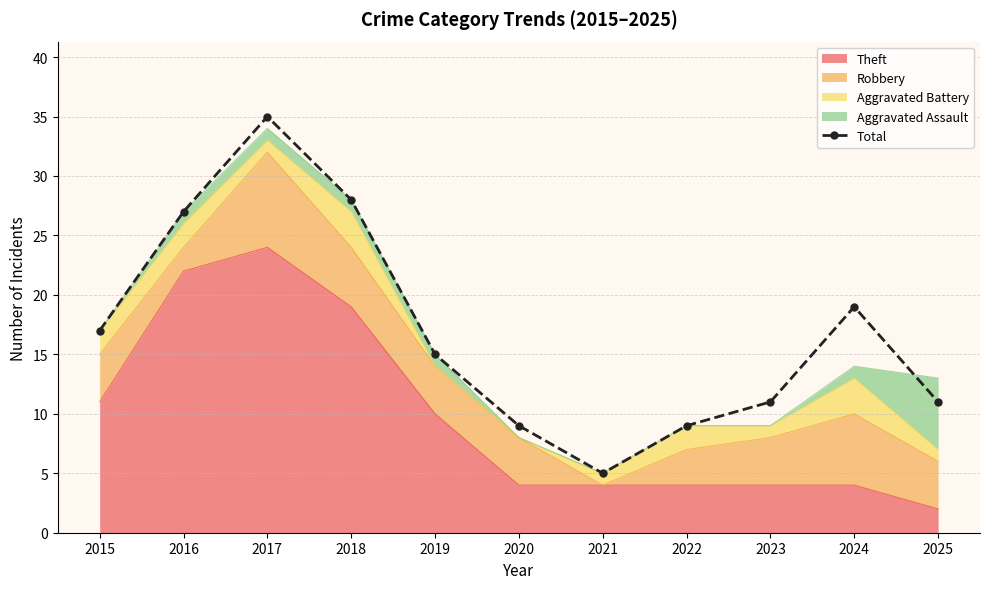

Which category has the highest value across all series?

2017